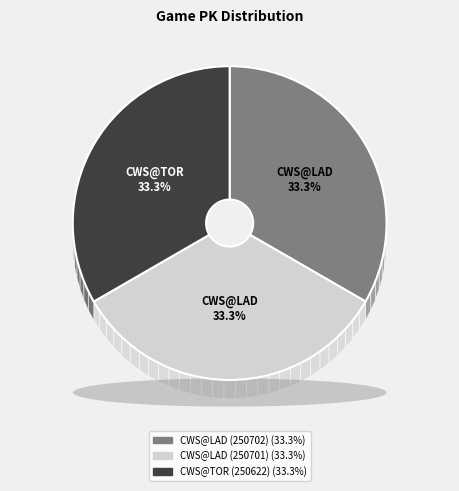

Which slice is the largest?

CWS@TOR (250622)